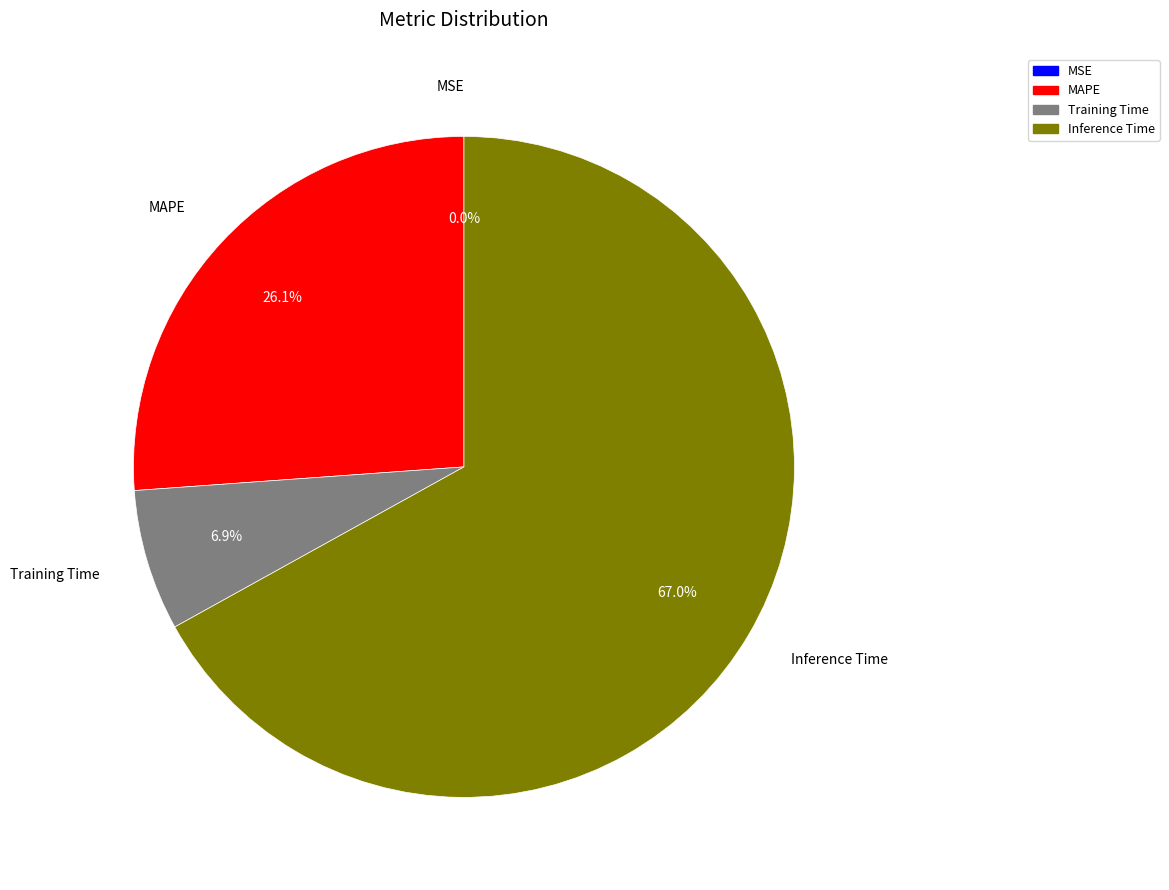

Does any single category account for the majority?

Yes